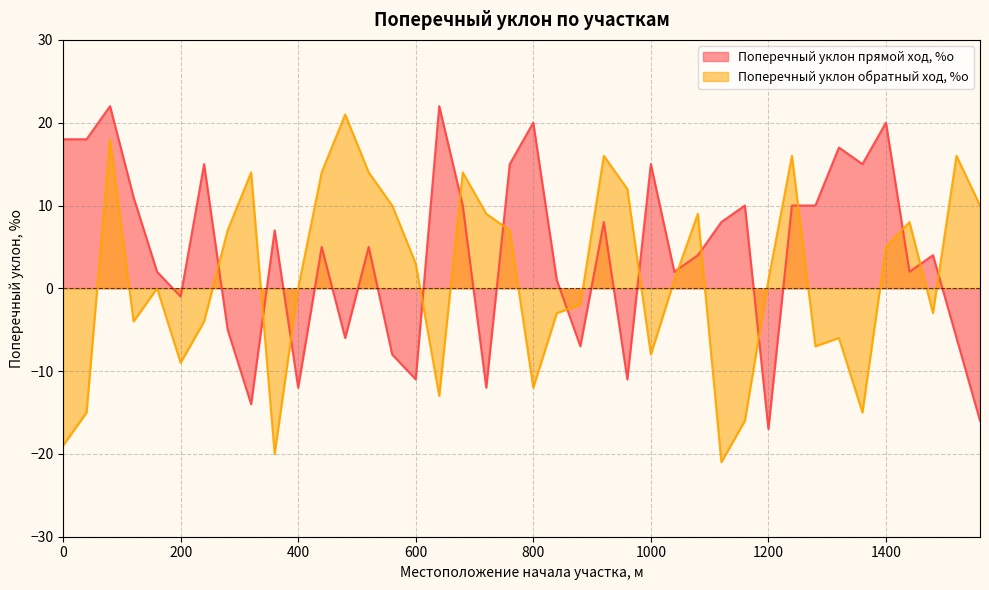

What is the sum of the Поперечный уклон прямой ход, %о values at 1040 and 1000?

17